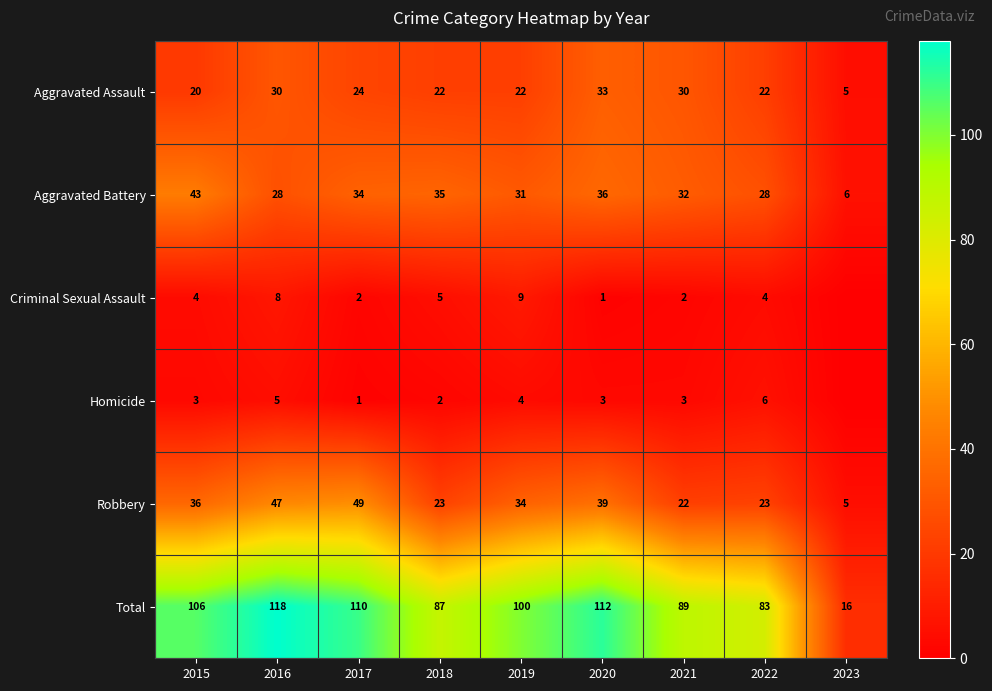

Where does the Total series first go above 100?

2015